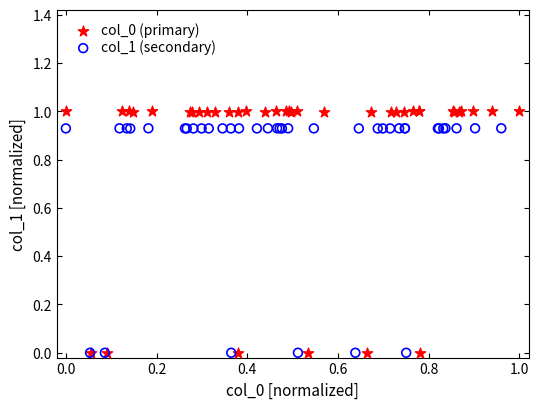

Which series reaches the maximum Y coordinate?

col_0 (primary)